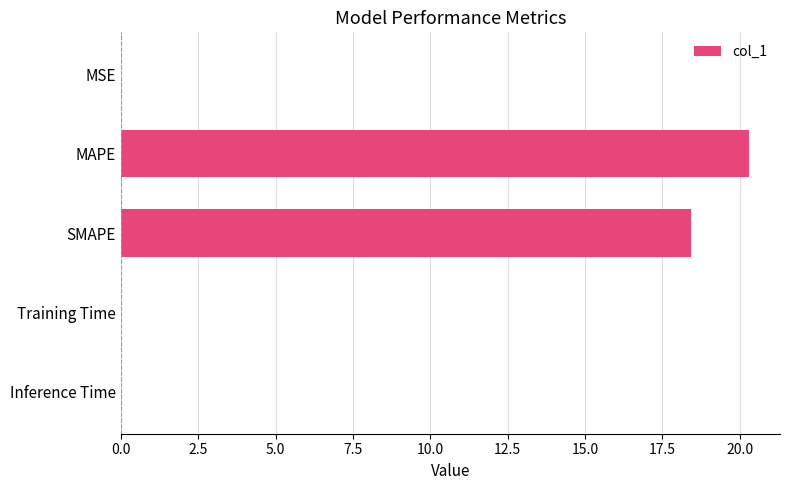

Which label corresponds to the largest value in the chart?

MAPE